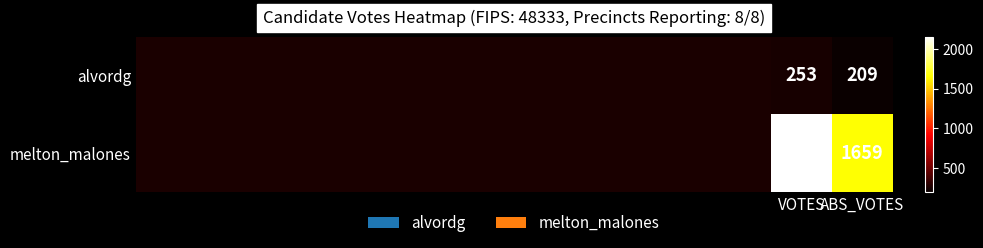

What is the sum of all alvordg values?

462